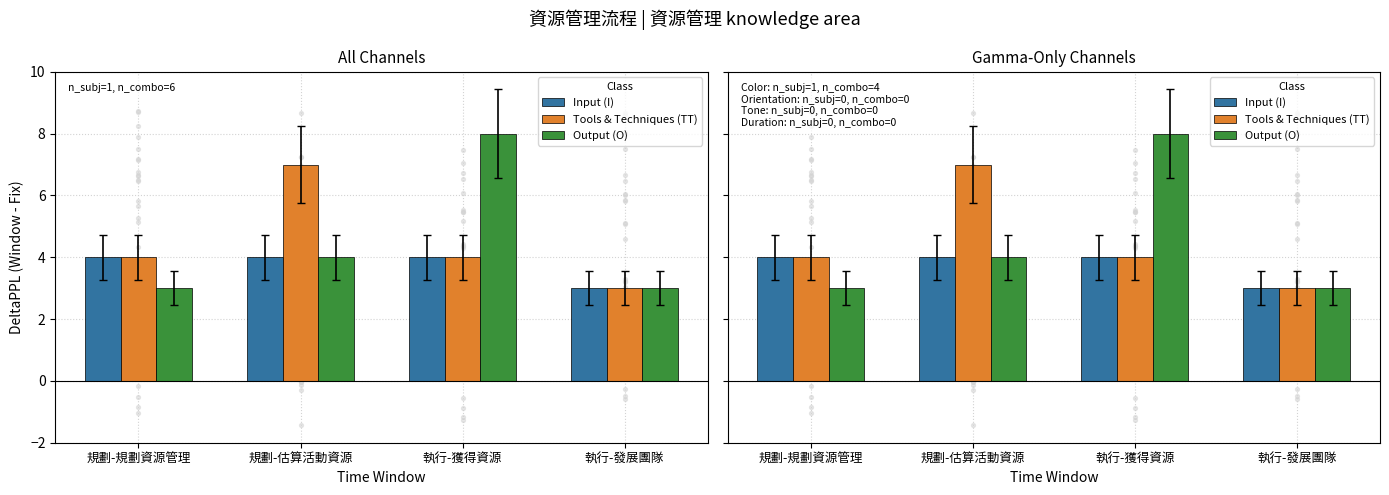

Is the value of Tools & Techniques (TT) at 執行-發展團隊 greater than the value of Output (O) at 規劃-規劃資源管理?

No